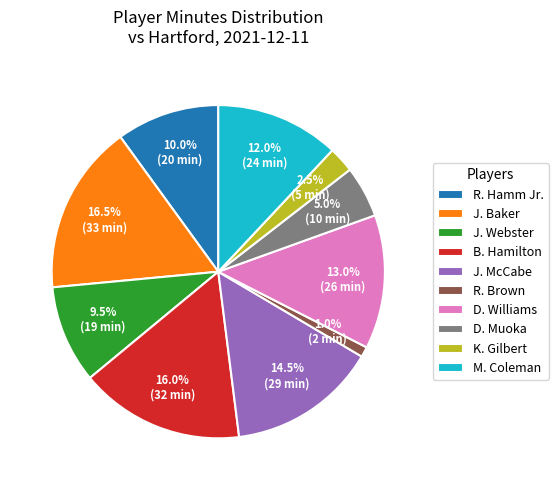

Approximately how many times larger is the value at D. Muoka compared to J. Webster?

0.5